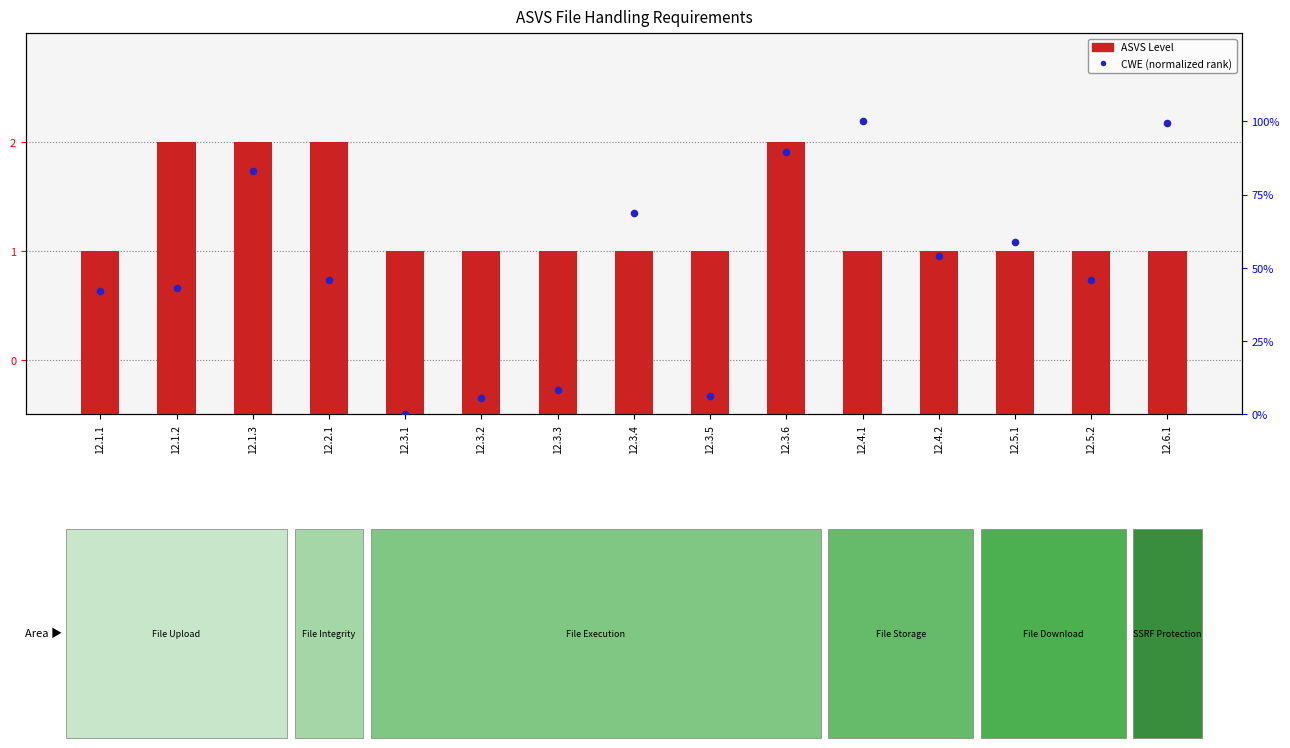

What is the total value across all series at 12.4.2?

55.6